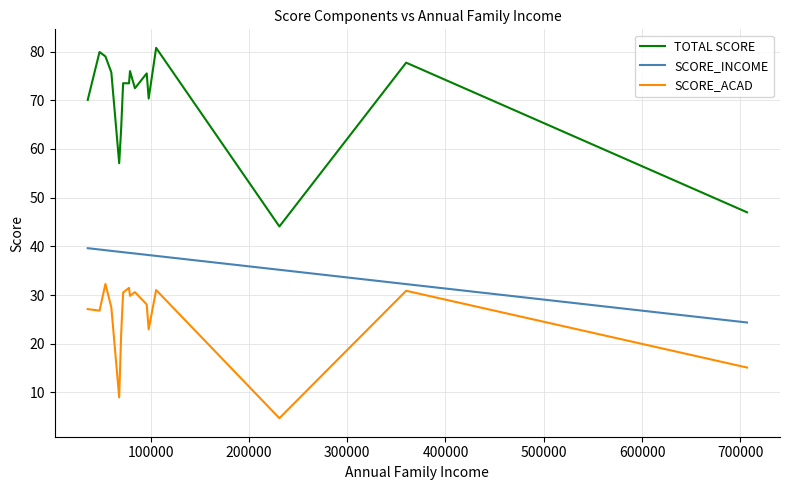

Which series has the largest range (max minus min)?

TOTAL SCORE